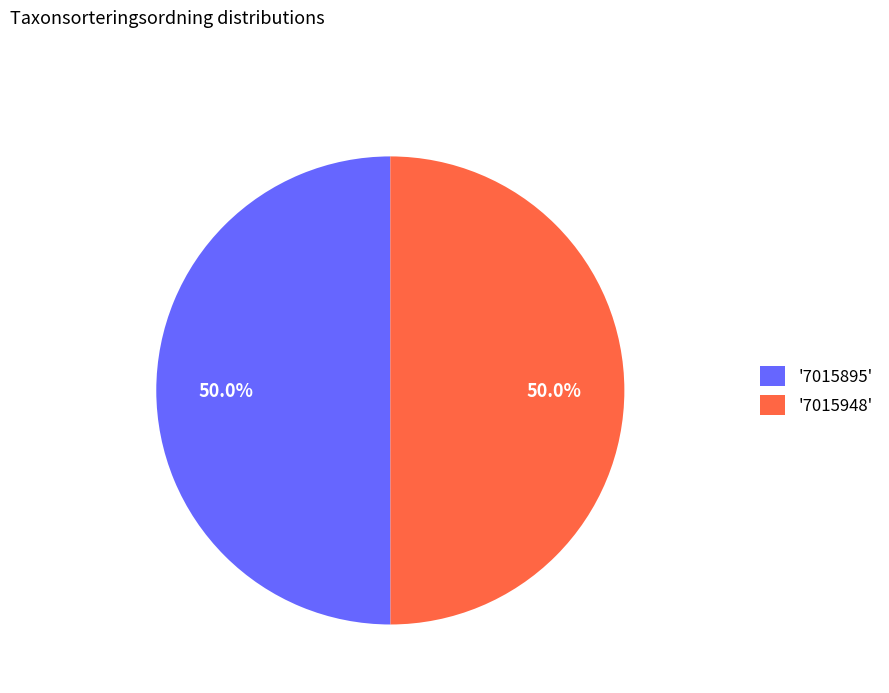

How many segments does this pie chart have?

2